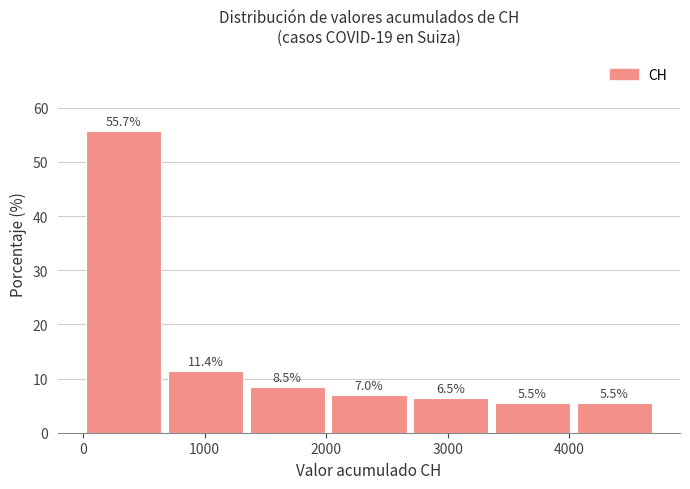

Reading left to right, transcribe this chart: for each bar, give the range it covers on the x-axis and its height. The bar edges are not printed on the chart, so give them approximately, as read against the axis.

0 to 700: 55.7
700 to 1300: 11.4
1300 to 2000: 8.5
2000 to 2700: 7.0
2700 to 3400: 6.5
3400 to 4000: 5.5
4000 to 4700: 5.5